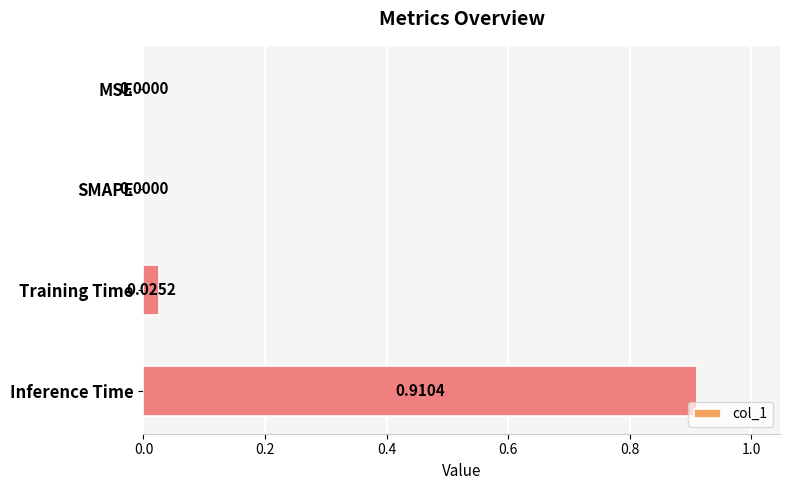

Which category has the highest value across all series?

Inference Time